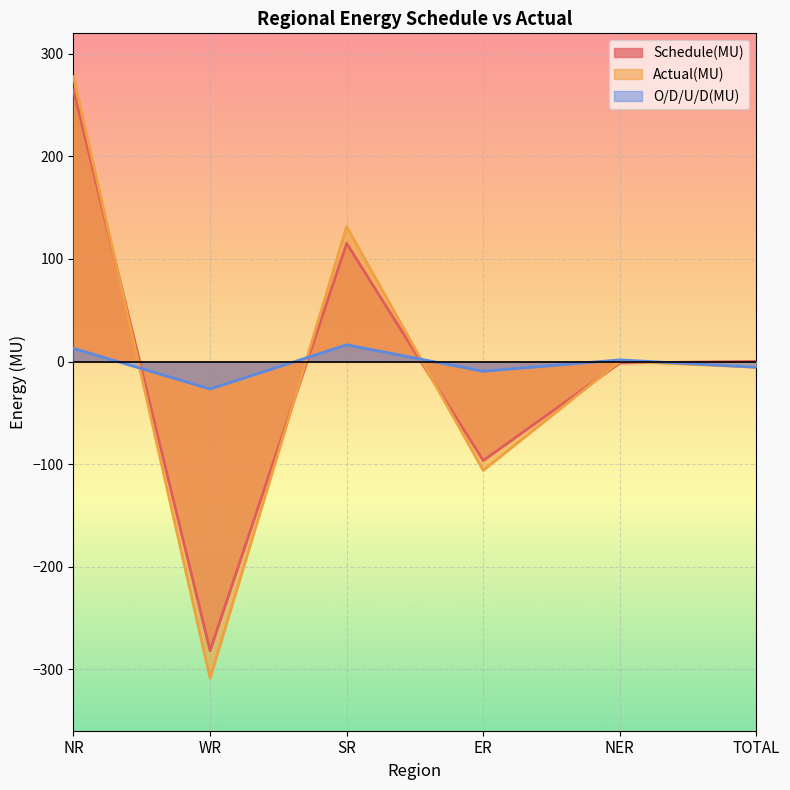

Reading left to right, transcribe all the data shown in this chart.

Schedule(MU): NR=264.9	WR=-282.0	SR=115.2	ER=-96.6	NER=-1.4	TOTAL=0.1
Actual(MU): NR=277.7	WR=-308.8	SR=131.5	ER=-106.1	NER=0.2	TOTAL=-5.5
O/D/U/D(MU): NR=12.8	WR=-26.8	SR=16.3	ER=-9.5	NER=1.6	TOTAL=-5.6